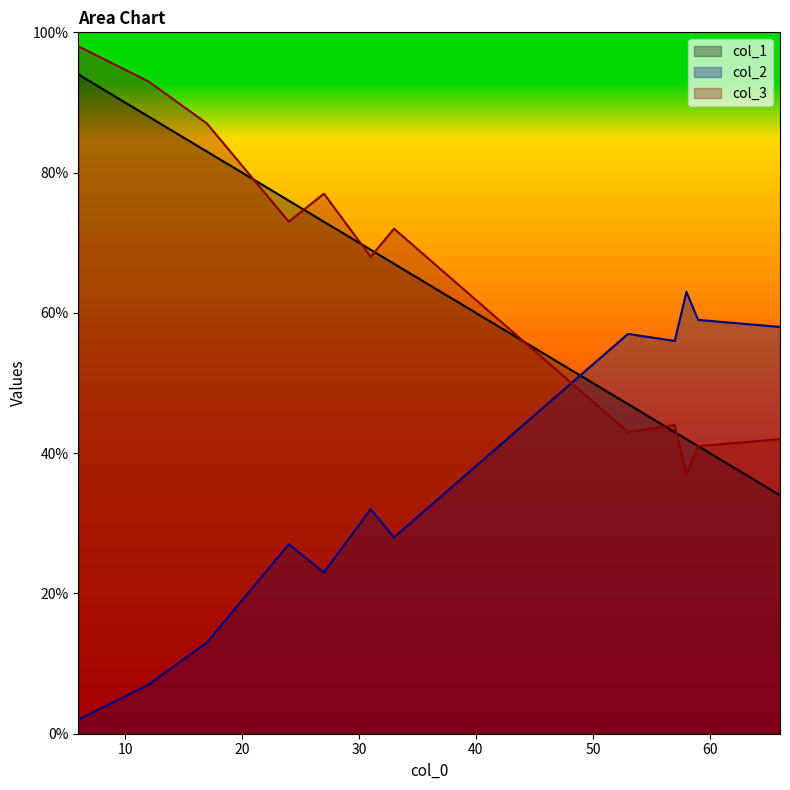

In col_3, how many points are higher than both neighbors (excluding endpoints)?

3